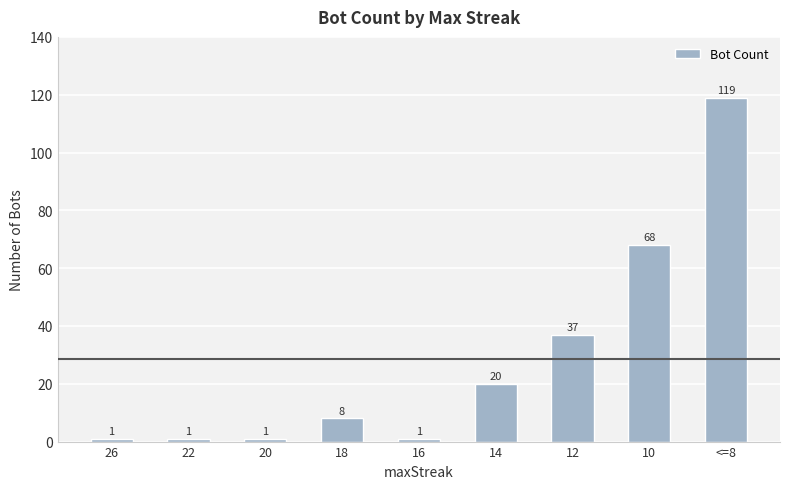

Reading left to right, list all the values displayed in this chart.

1	1	1	8	1	20	37	68	119